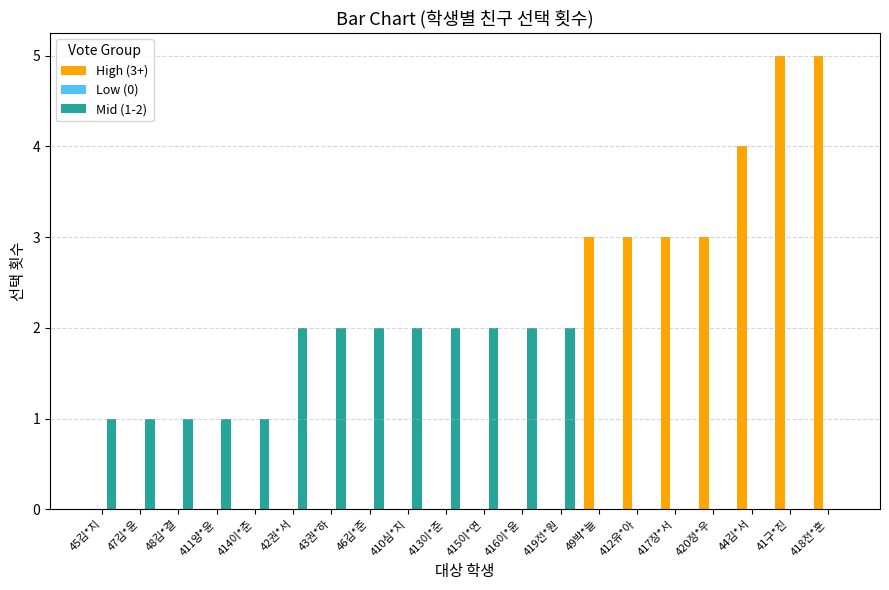

Count the number of data series in this chart.

2